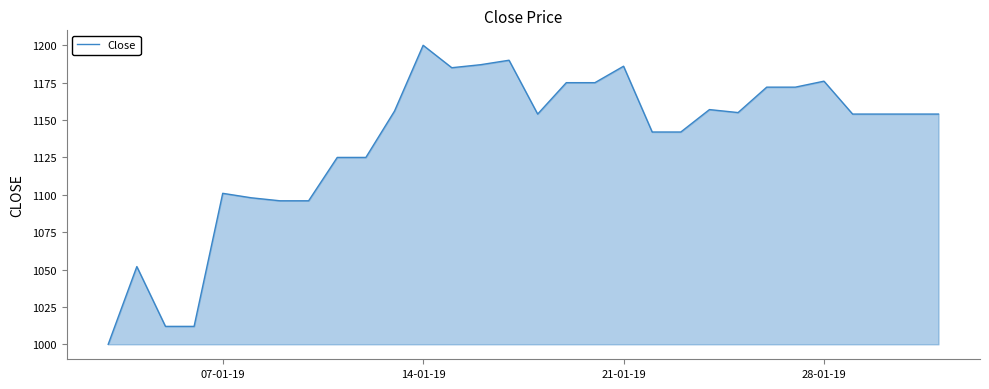

What is the difference between the maximum and minimum values?

200